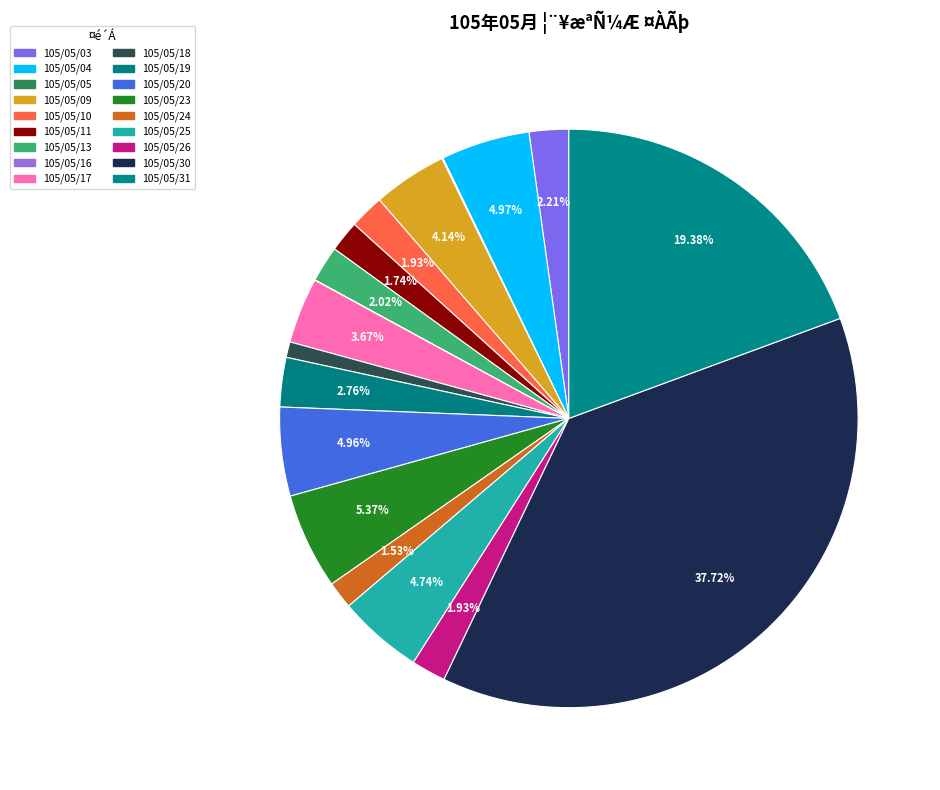

To the nearest percent, what portion does 105/05/20 represent?

5%